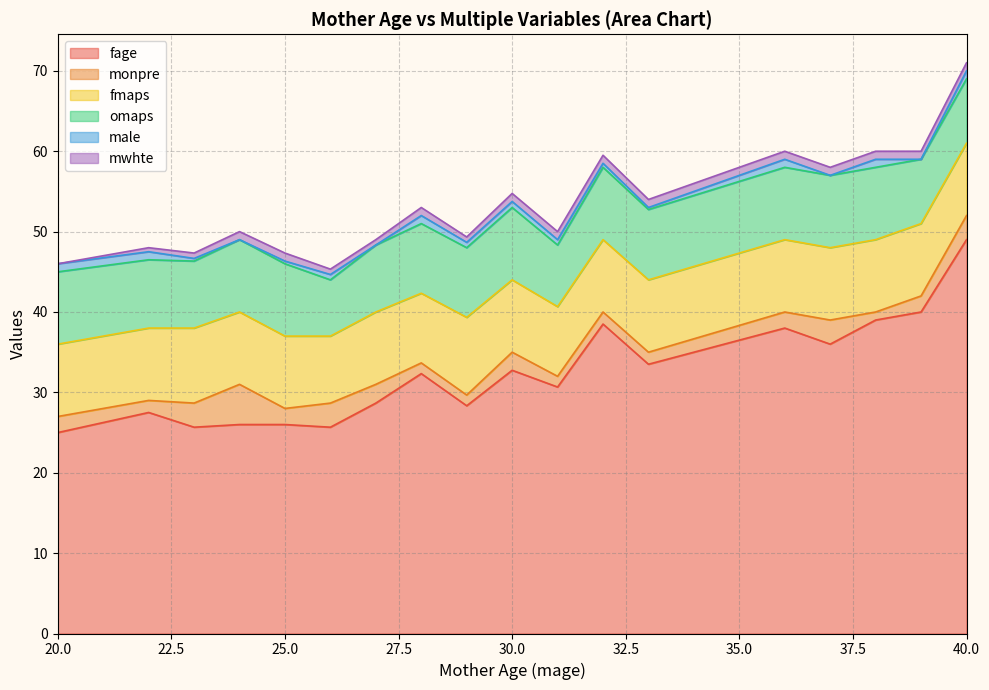

Which series has the widest spread of values?

fage